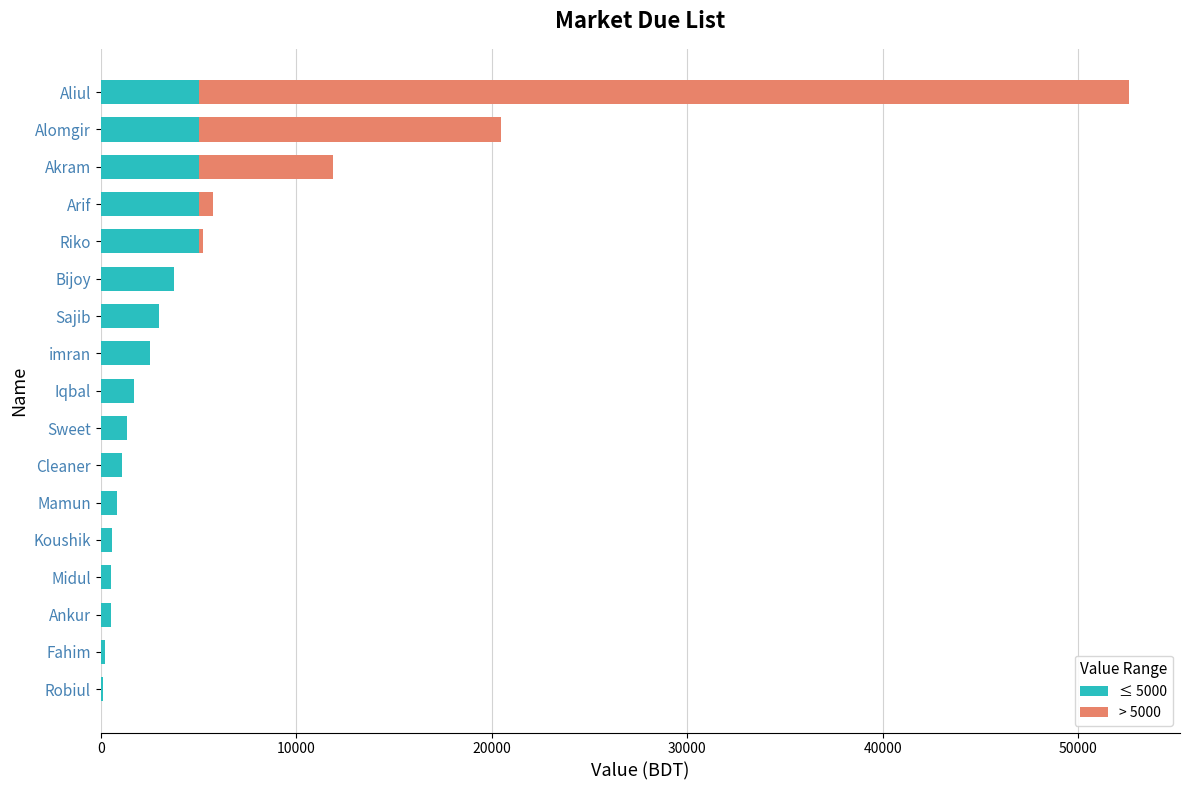

Is it true that ≤ 5000 equals 5000 at Arif?

True